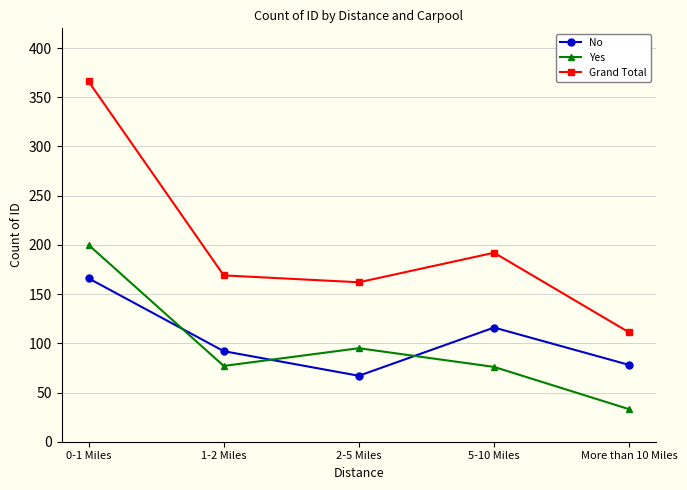

What is the sum of all No values?

519